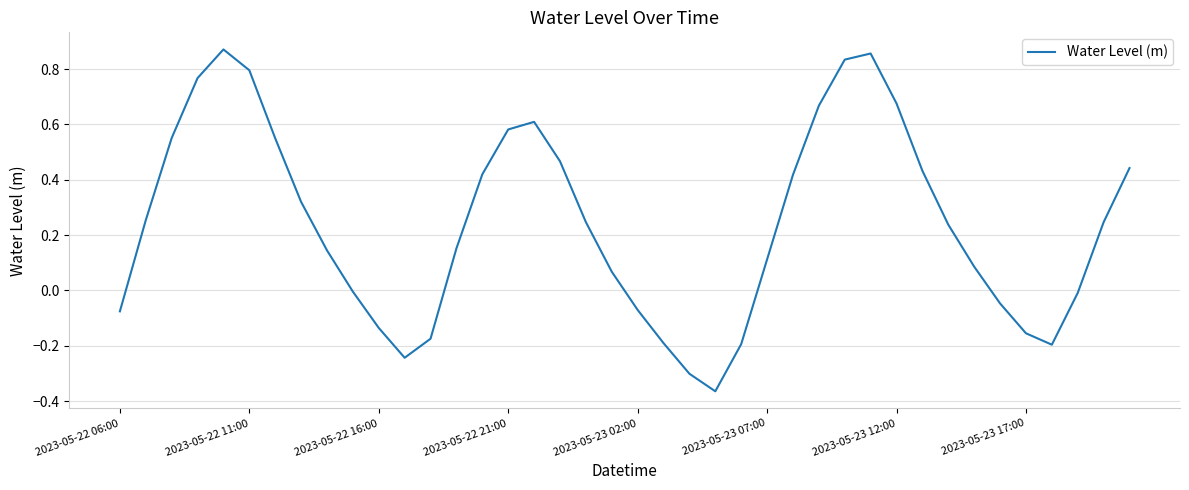

Does the chart display data point markers on the line(s)?

No